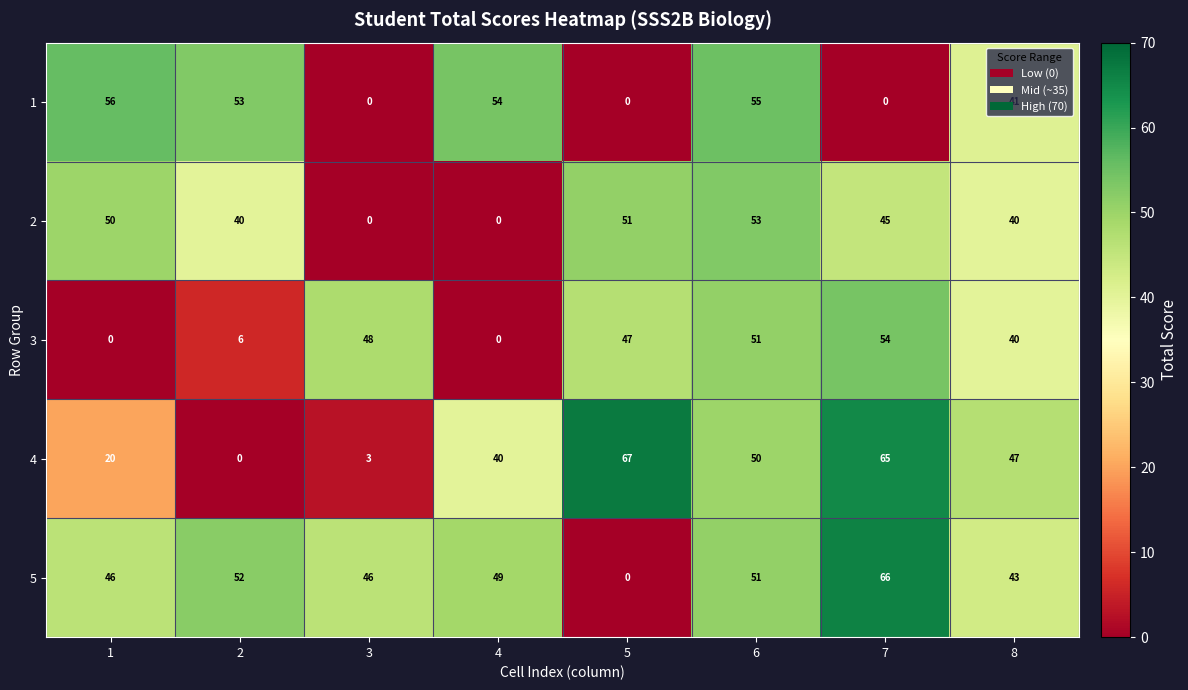

Read the 2 value at 1, to the nearest 10.

50